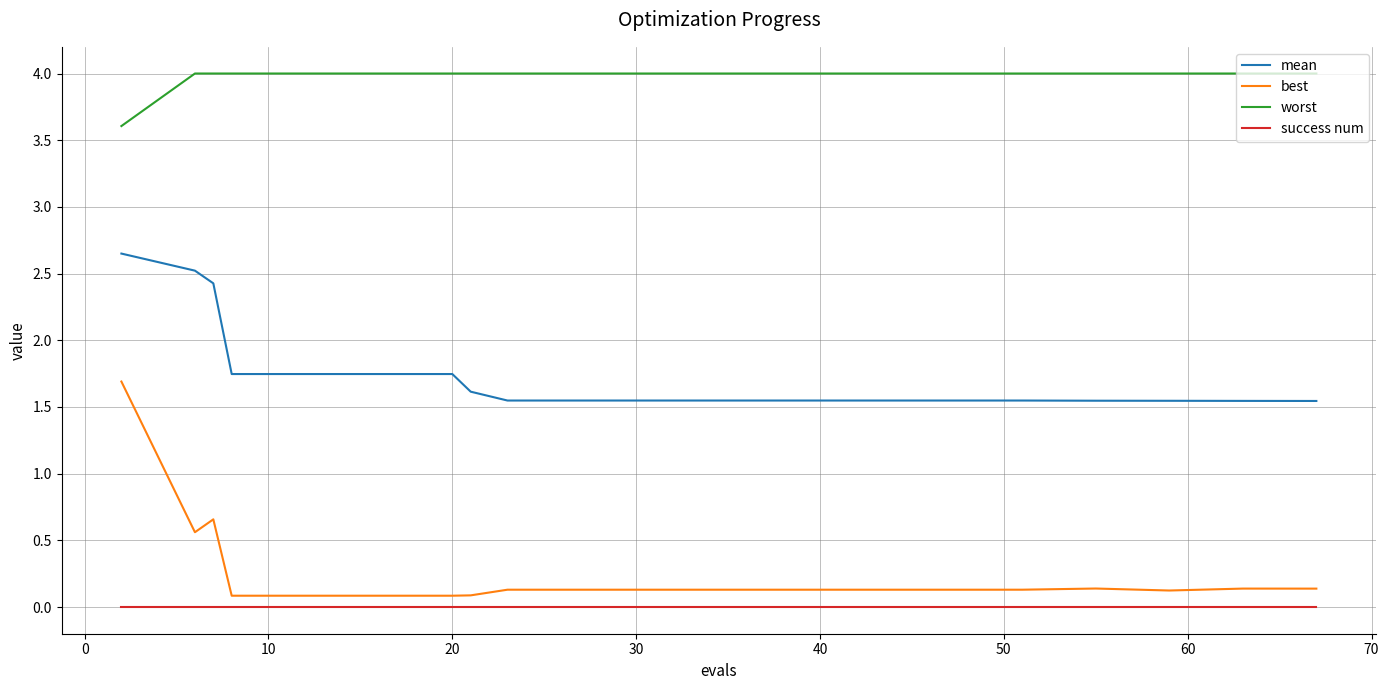

What is the lowest value of the worst series?

3.6